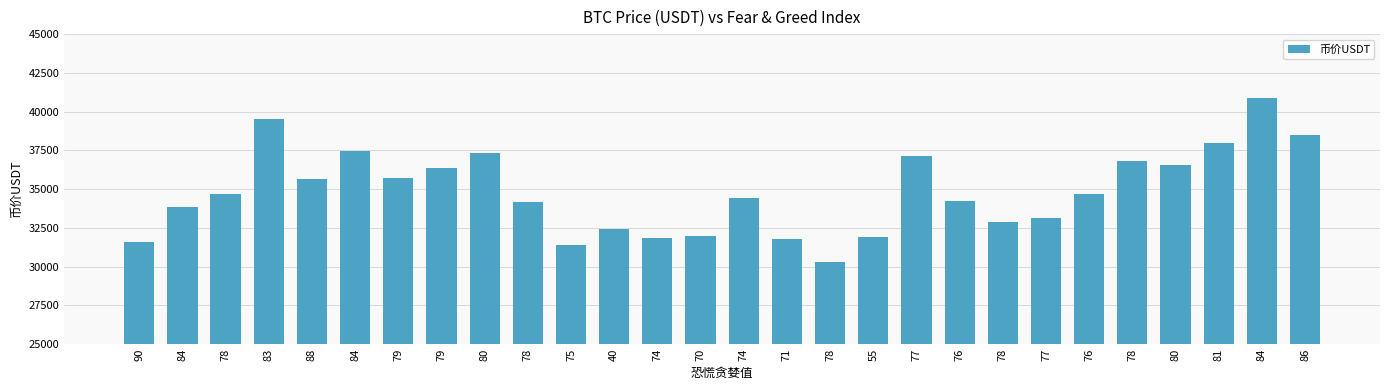

List the labels in order of value, largest first.

84, 83, 86, 81, 84, 80, 77, 78, 80, 79, 79, 88, 76, 78, 74, 76, 78, 84, 77, 78, 40, 70, 55, 74, 71, 90, 75, 78